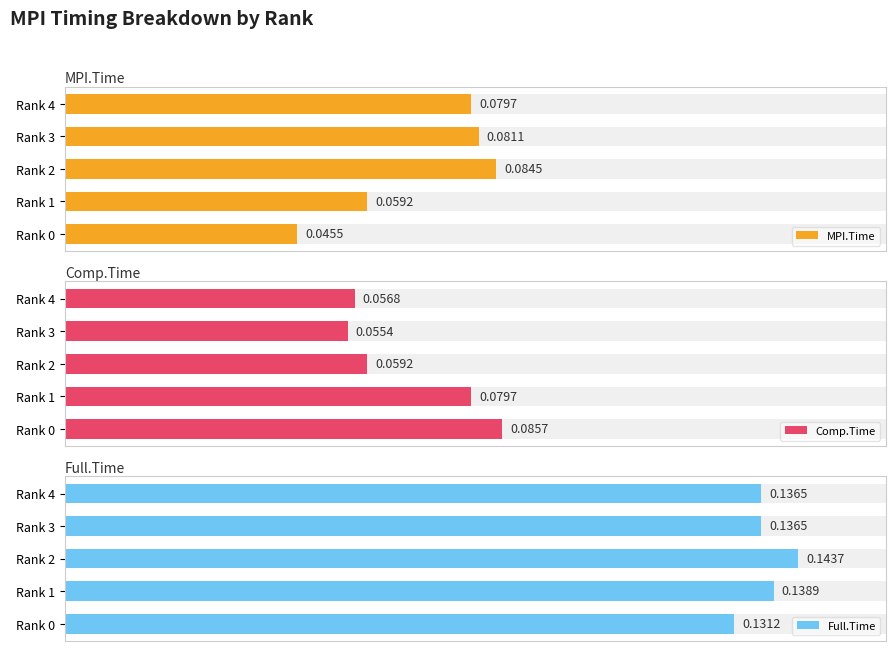

Reading left to right, extract all data points from this chart.

MPI.Time: 0.0	0.1	0.1	0.1	0.1
Comp.Time: 0.1	0.1	0.1	0.1	0.1
Full.Time: 0.1	0.1	0.1	0.1	0.1